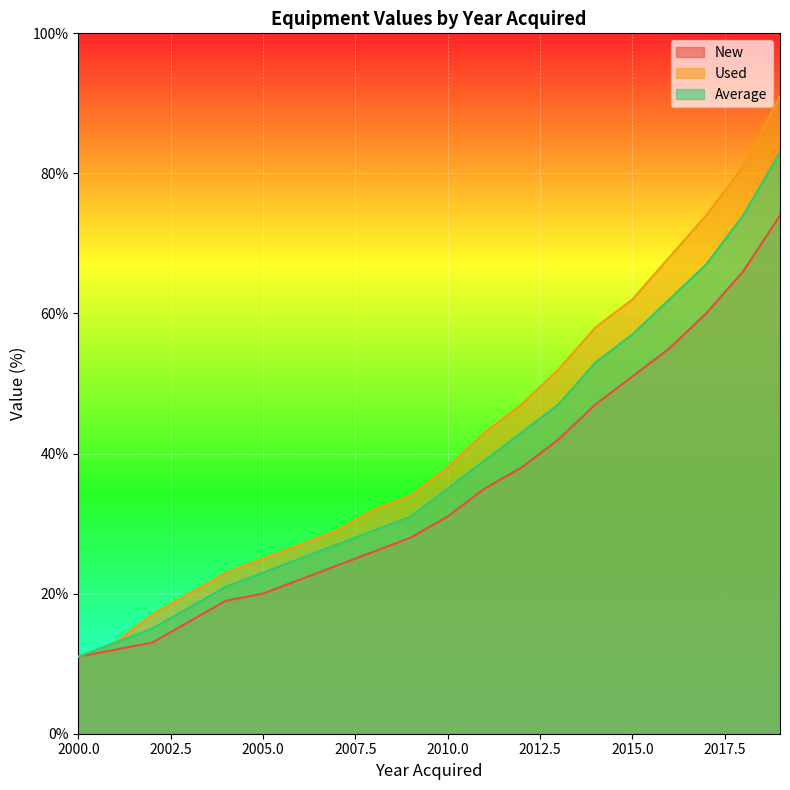

What are all the series names shown in the legend?

New, Used, Average